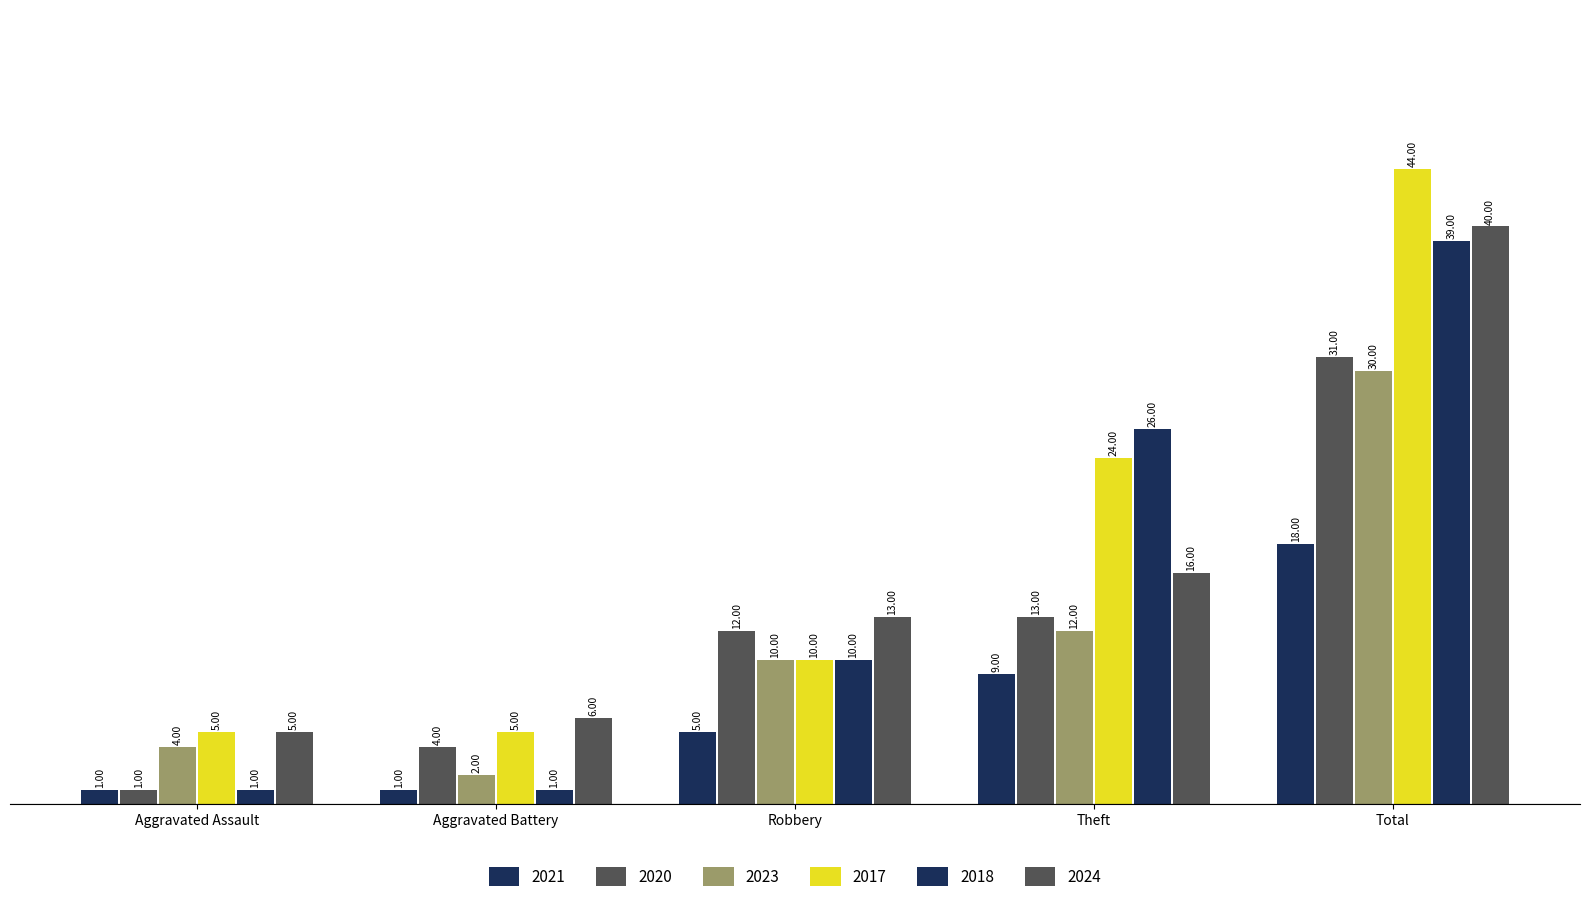

How many groups of bars are there?

5